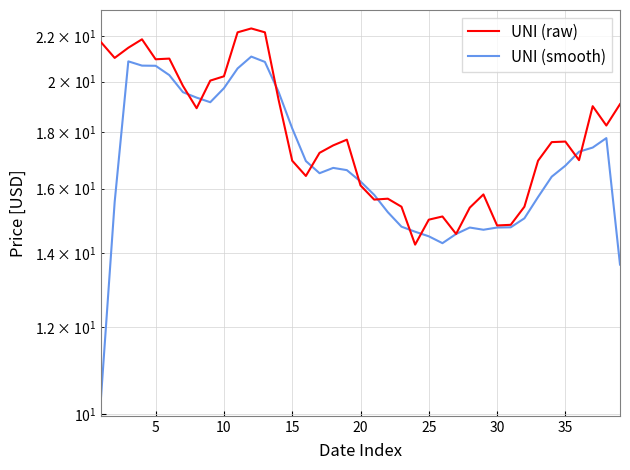

How many intersections are there between UNI (raw) and UNI (smooth)?

10